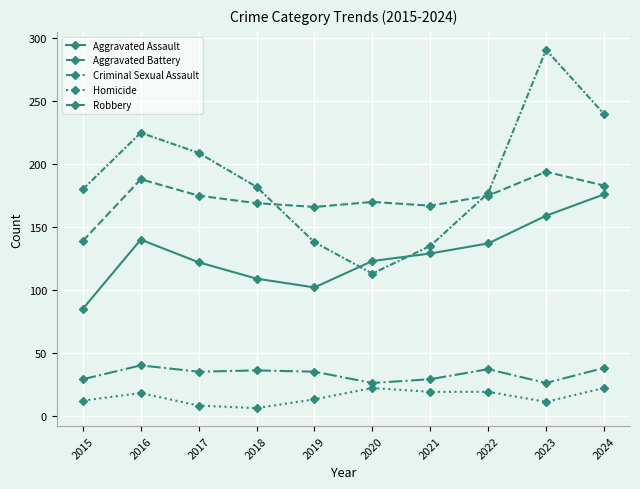

Between 2017 and 2015, which is larger?

2017